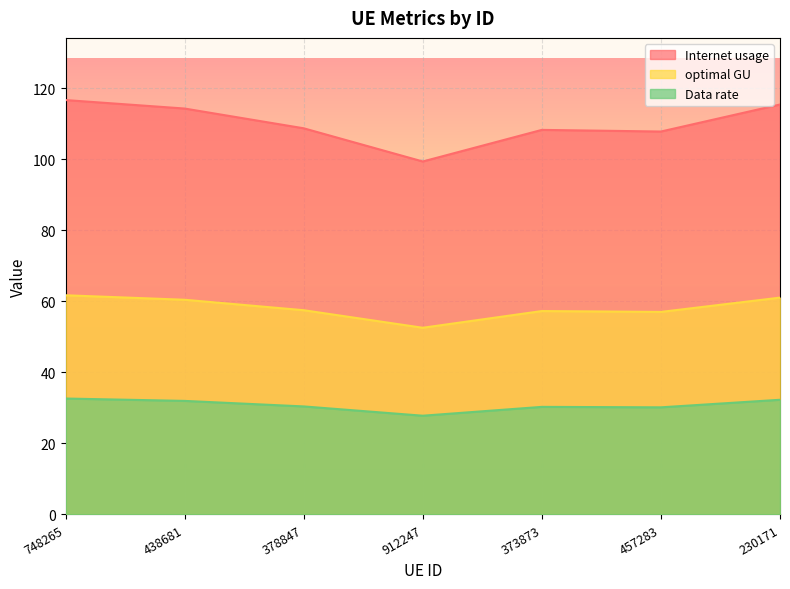

In Internet usage, how many points are higher than both neighbors (excluding endpoints)?

1